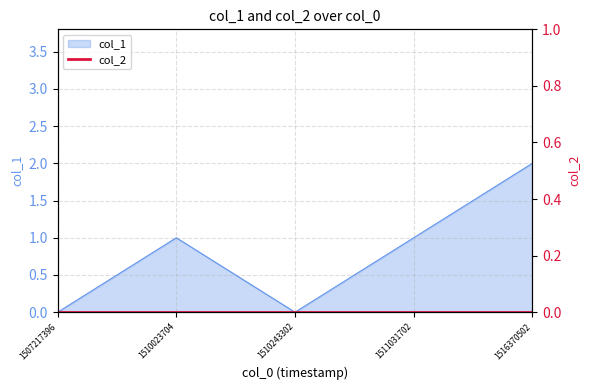

Where is the data nearest to the value 1?

1510023704